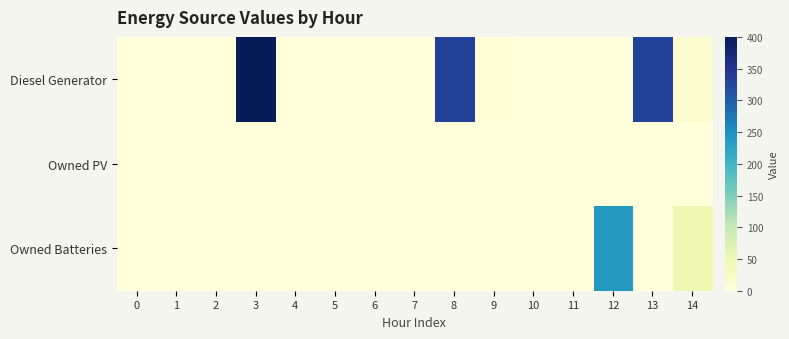

Reading right to left, list all the values displayed in this chart.

Diesel Generator: 14=10	13=330	12=0	11=0	10=0	9=2	8=333	7=0	6=0	5=0	4=0	3=400	2=0	1=0	0=0
Owned PV: 14=0	13=0	12=0	11=0	10=0	9=0	8=0	7=0	6=0	5=0	4=0	3=0	2=0	1=0	0=0
Owned Batteries: 14=48	13=0	12=239	11=0	10=0	9=0	8=0	7=0	6=0	5=0	4=0	3=0	2=0	1=0	0=0